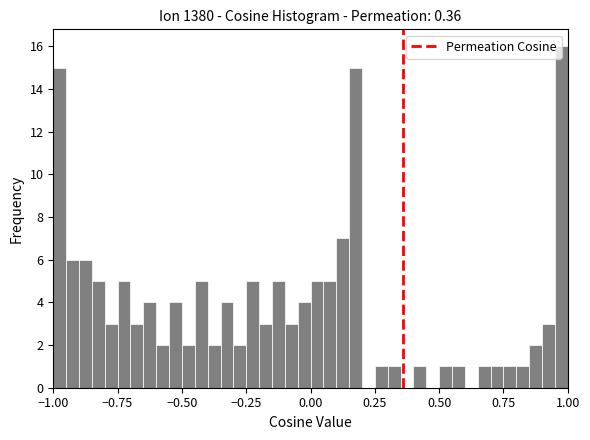

Around what value on the x-axis is the tallest bar? Give the approximate position of its centre, as read against the axis.

1.00